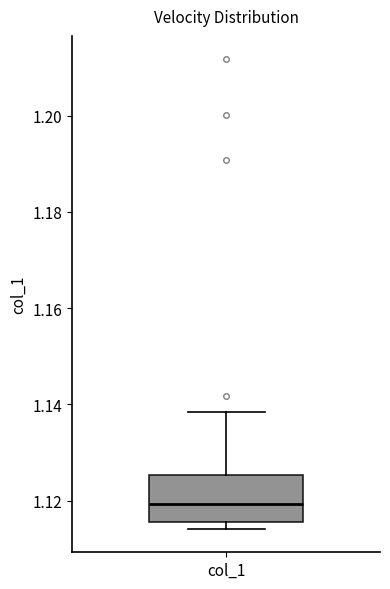

Transcribe this box plot: give where the median line is, the range the box spans, and where the two whiskers end, as read against the y-axis. The values are not printed on the chart, so give them approximately, as read against the axis.

median 1.120, box 1.116 to 1.126, whiskers 1.114 to 1.138